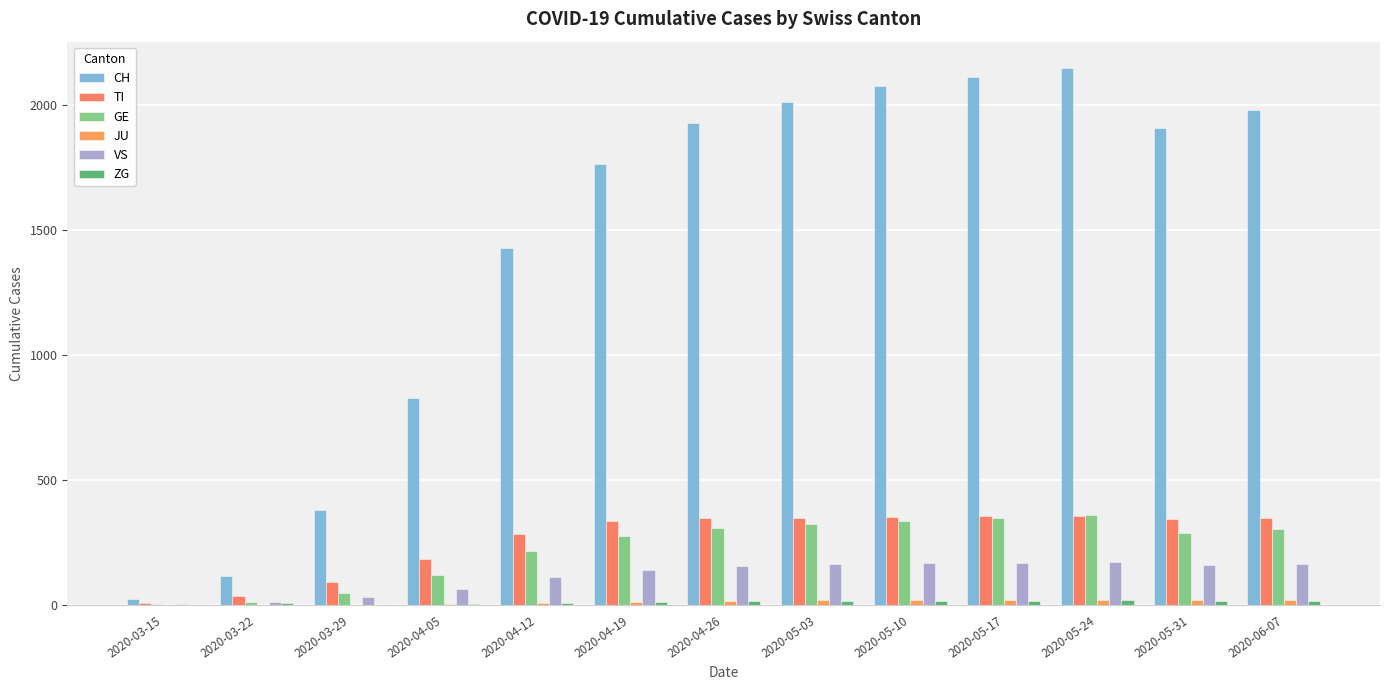

What is the maximum value shown in the chart?

2148